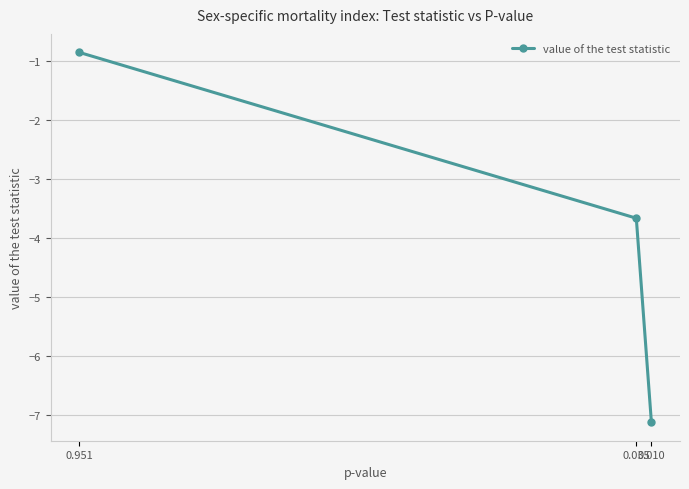

Rank the categories by value from lowest to highest.

0.010, 0.035, 0.951